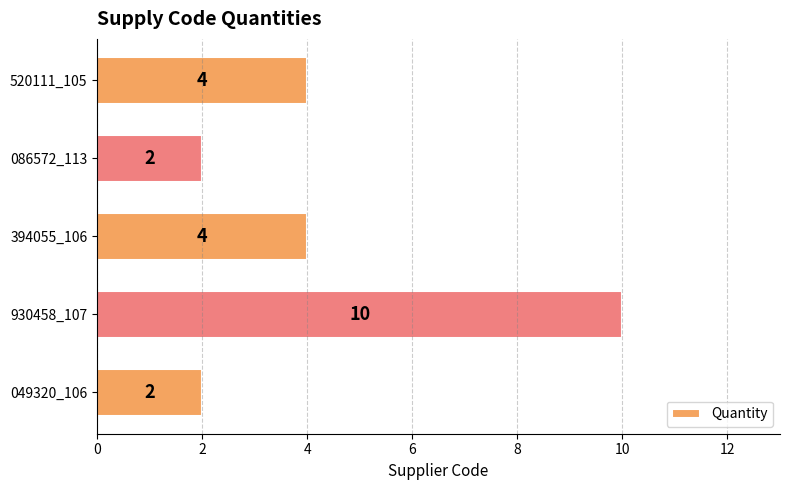

Are the bars grouped side by side (vs. stacked)?

No